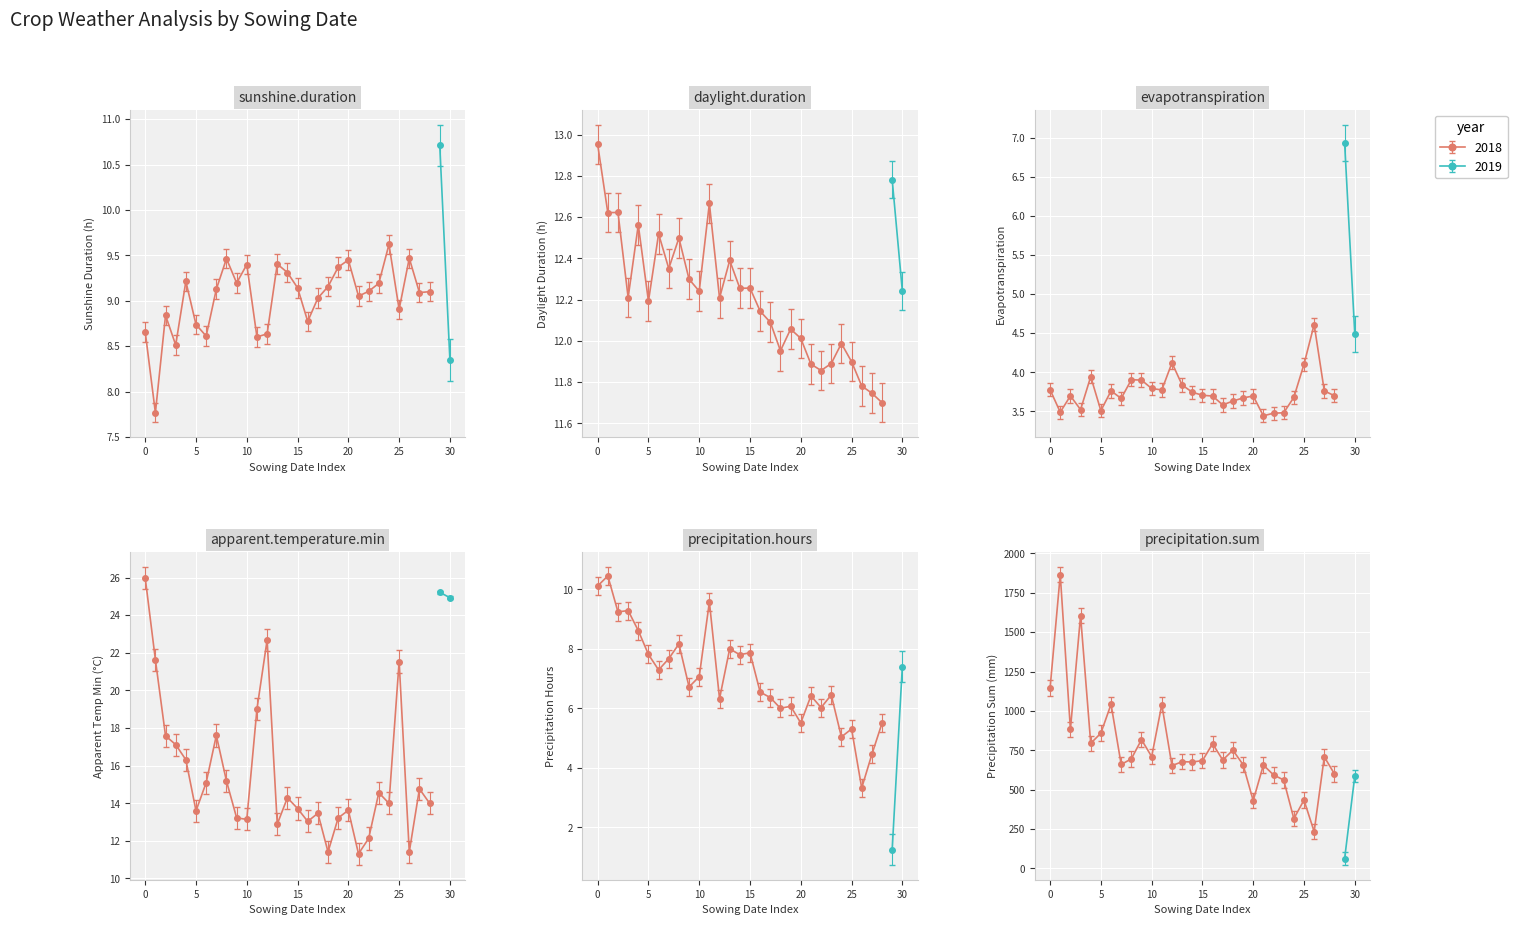

What is the label of the 12th point from the left?

11